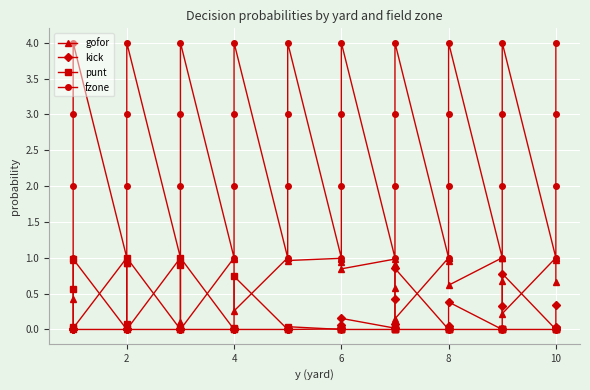

What is the highest value of the kick series?

0.9